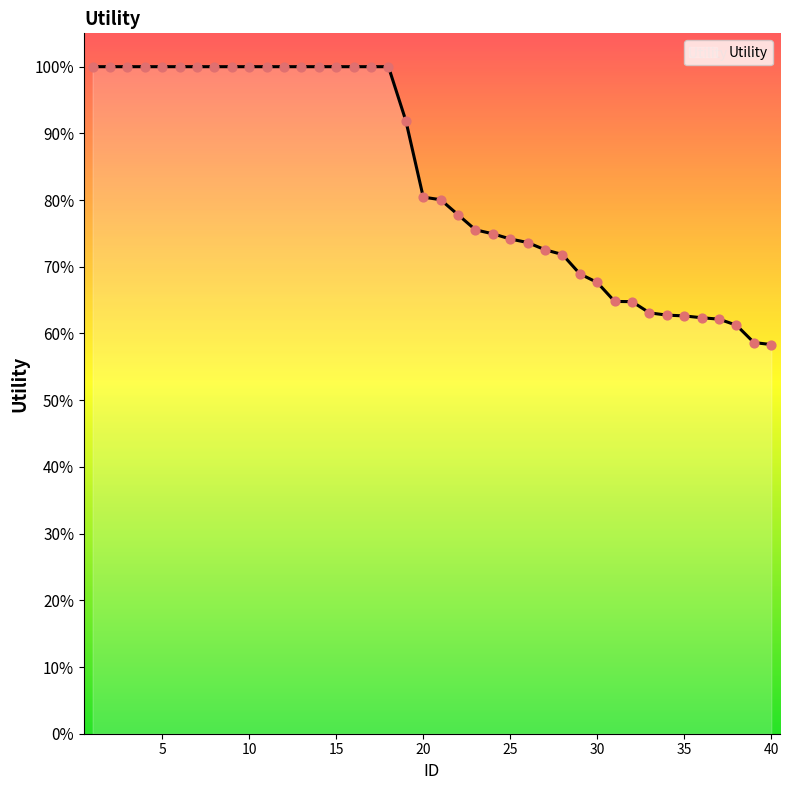

What is the difference between the maximum and minimum values?

41.7